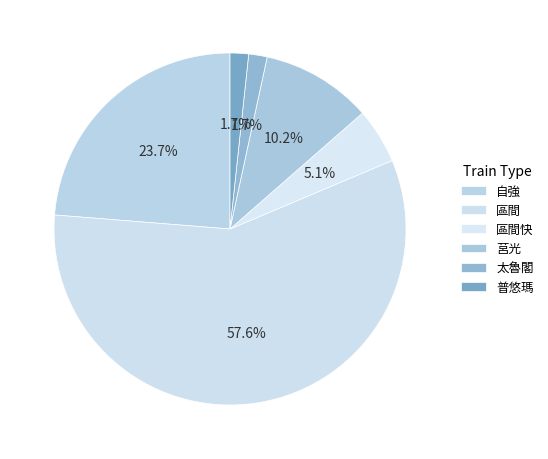

Combined, do 區間快 and 莒光 account for over 50%?

No